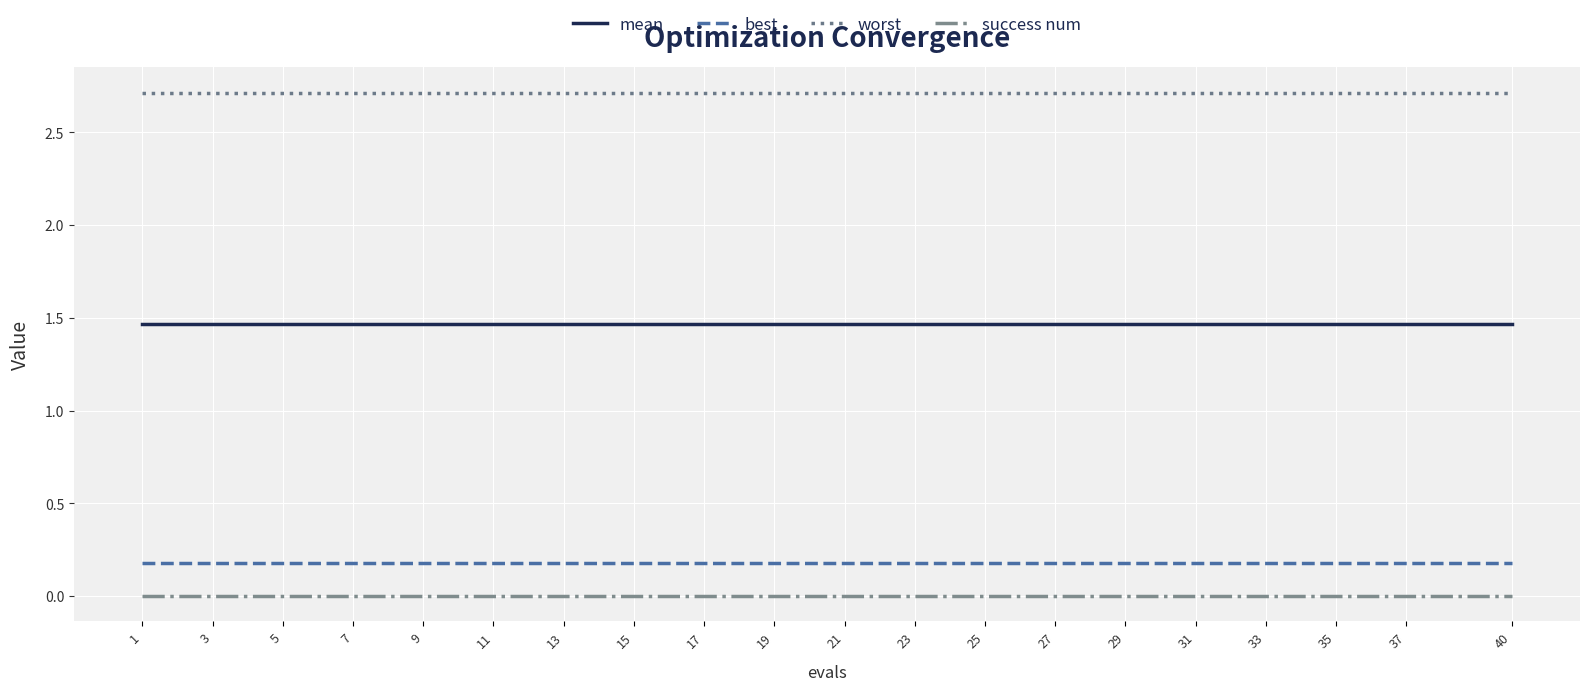

Rank the series by their maximum value, from lowest to highest.

success num, best, mean, worst